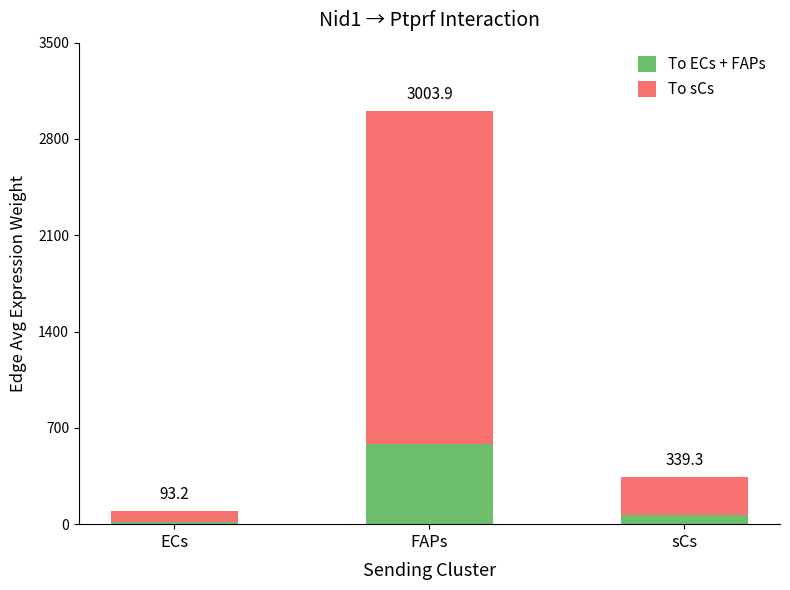

What are all the series names shown in the legend?

To ECs + FAPs, To sCs